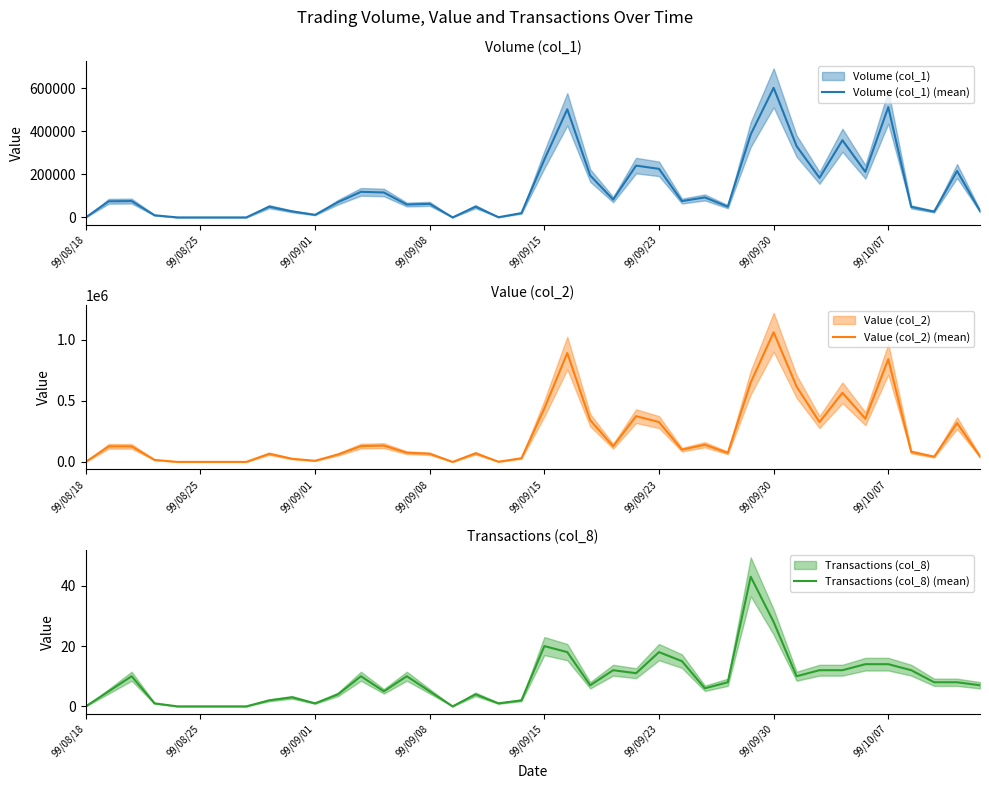

What is the average value of the Transactions (col_8) (mean) series?

9